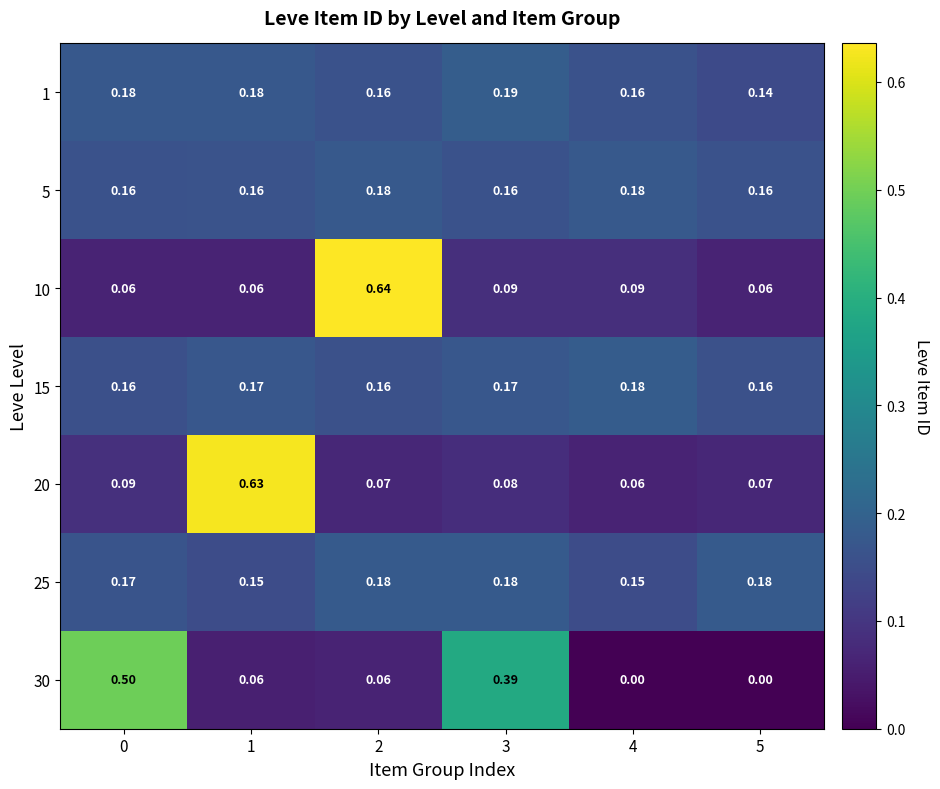

Is the value of 10 at 0 greater than the value of 30 at 5?

Yes